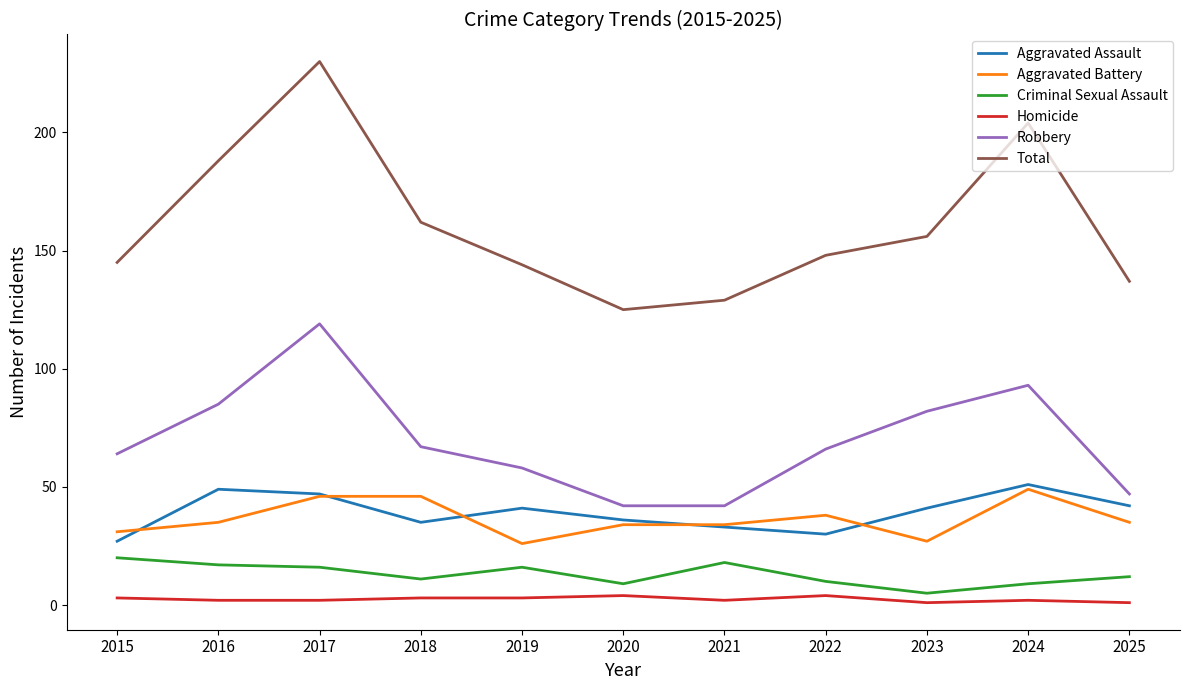

Which series has the largest total across all categories?

Total